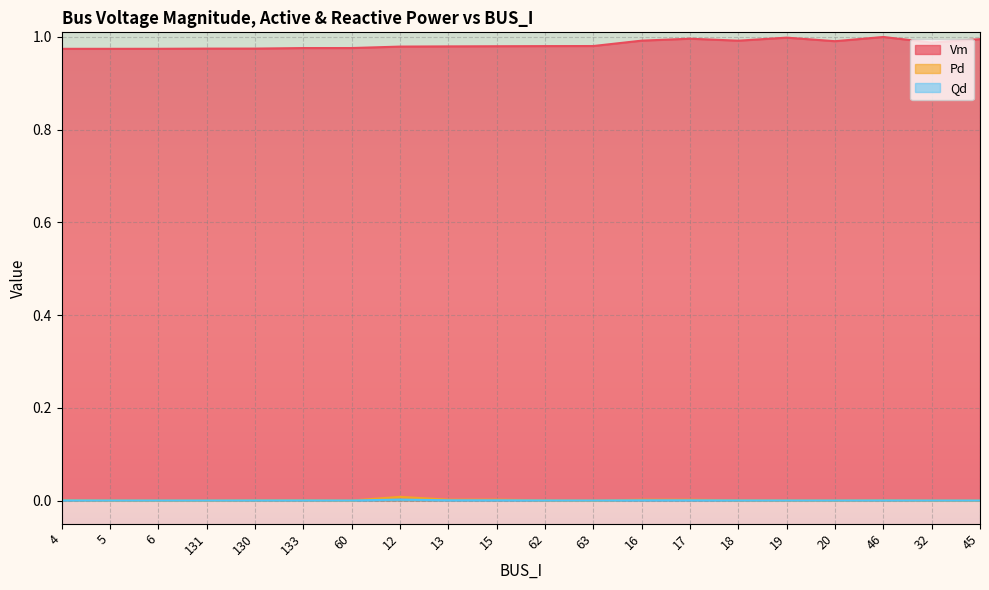

What is the value of the Vm point at the 8th from the left?

1.0